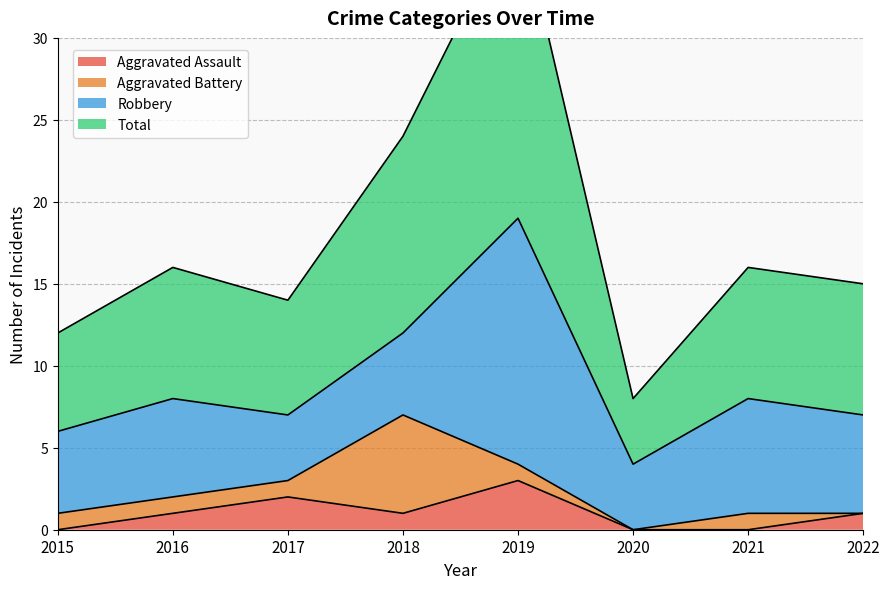

How many interior local valleys does the Aggravated Assault series have?

1